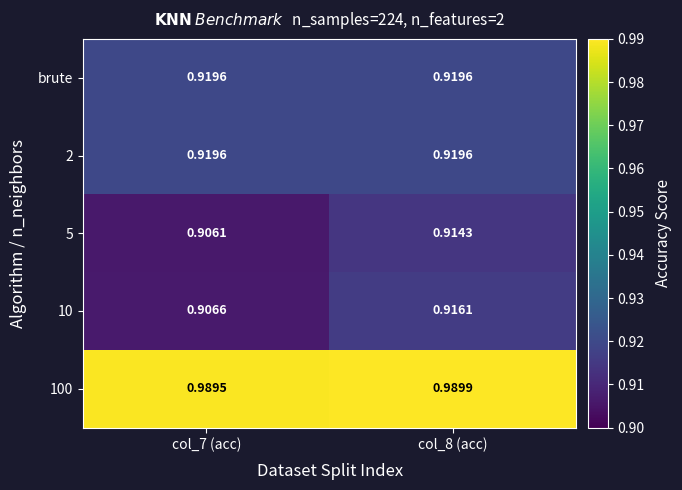

Is the value of brute at col_8 (acc) greater than the value of 10 at col_8 (acc)?

Yes